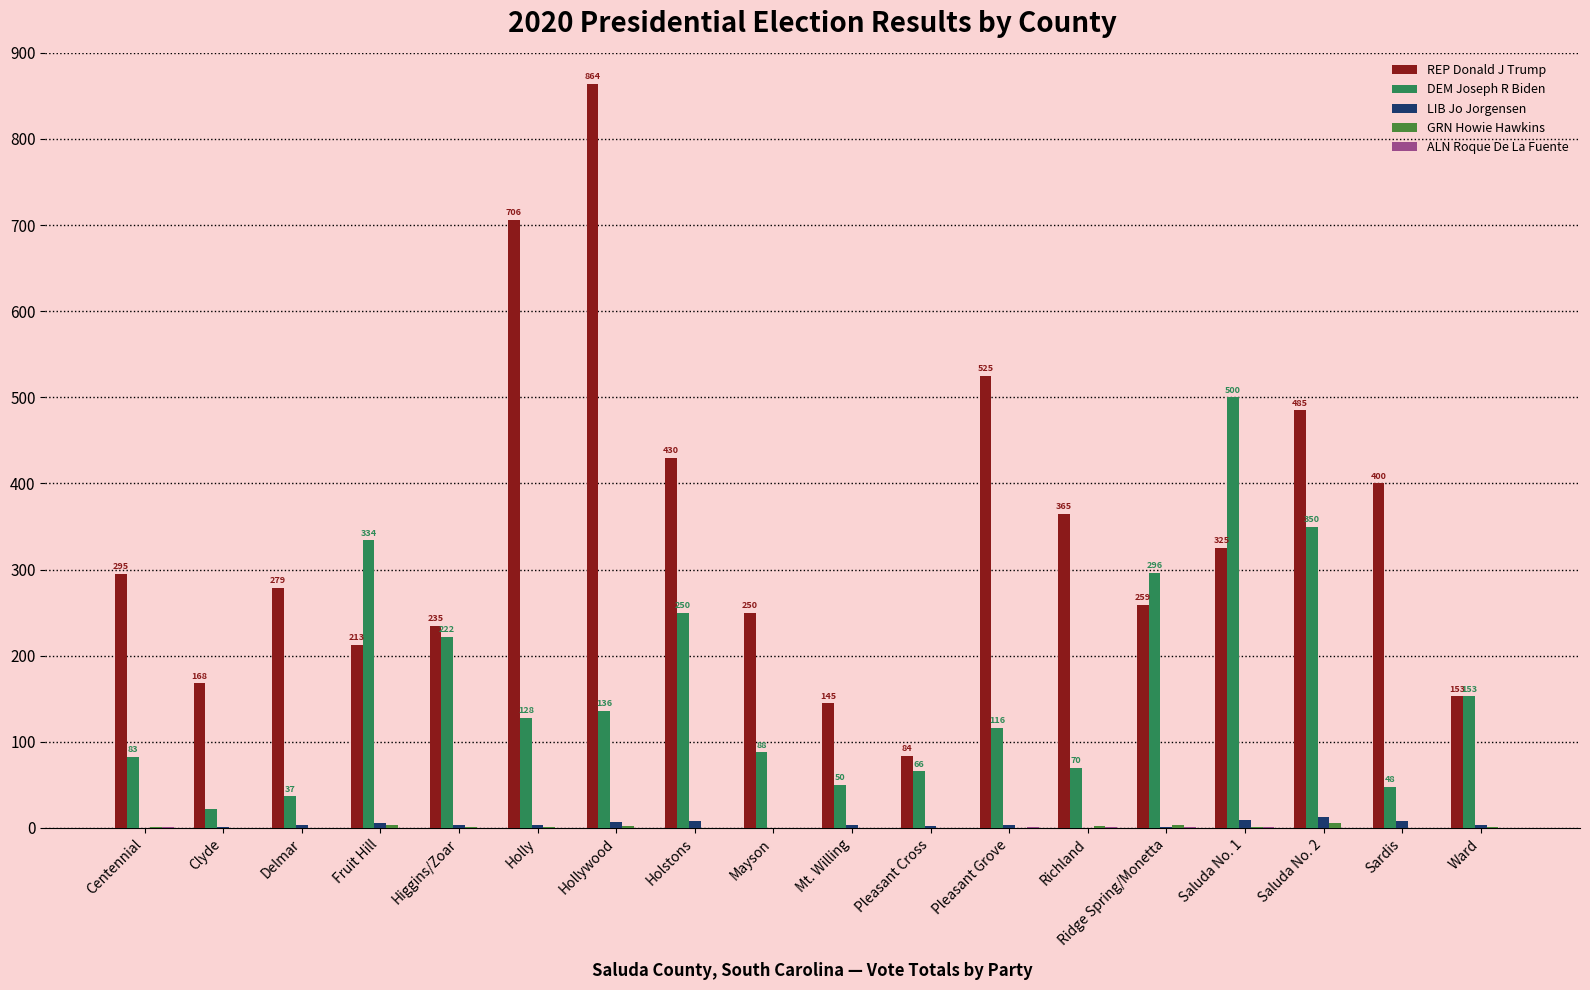

Which series has the largest total across all categories?

REP Donald J Trump